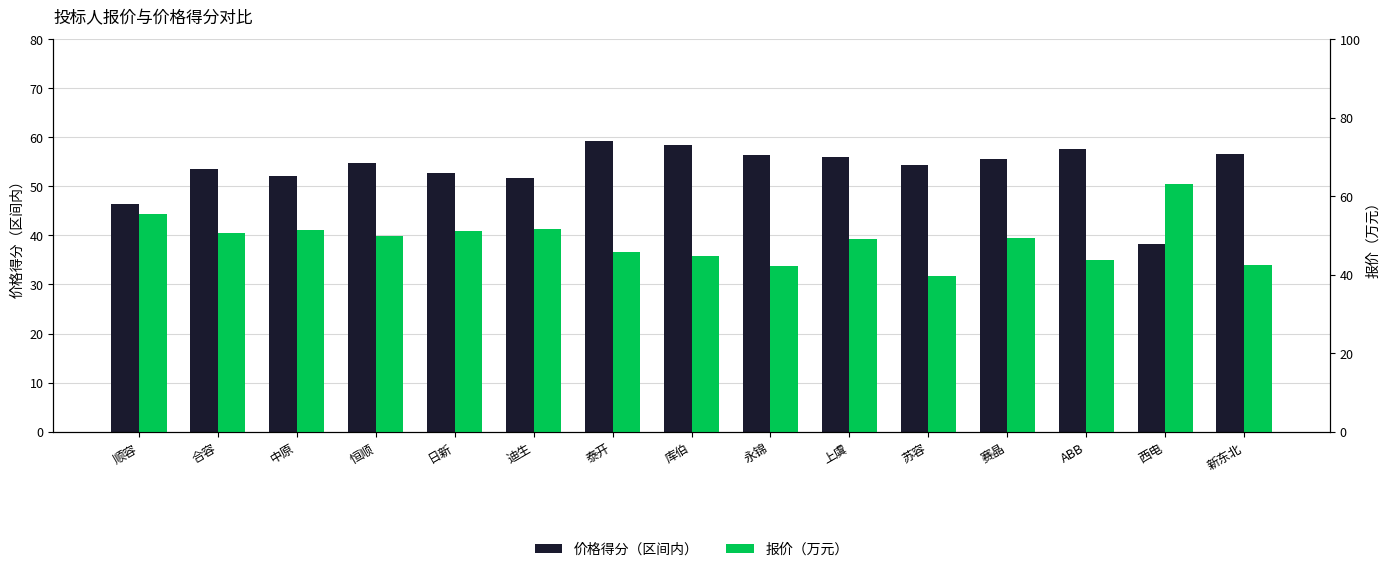

What is the total value across all series at 恒顺?

104.5